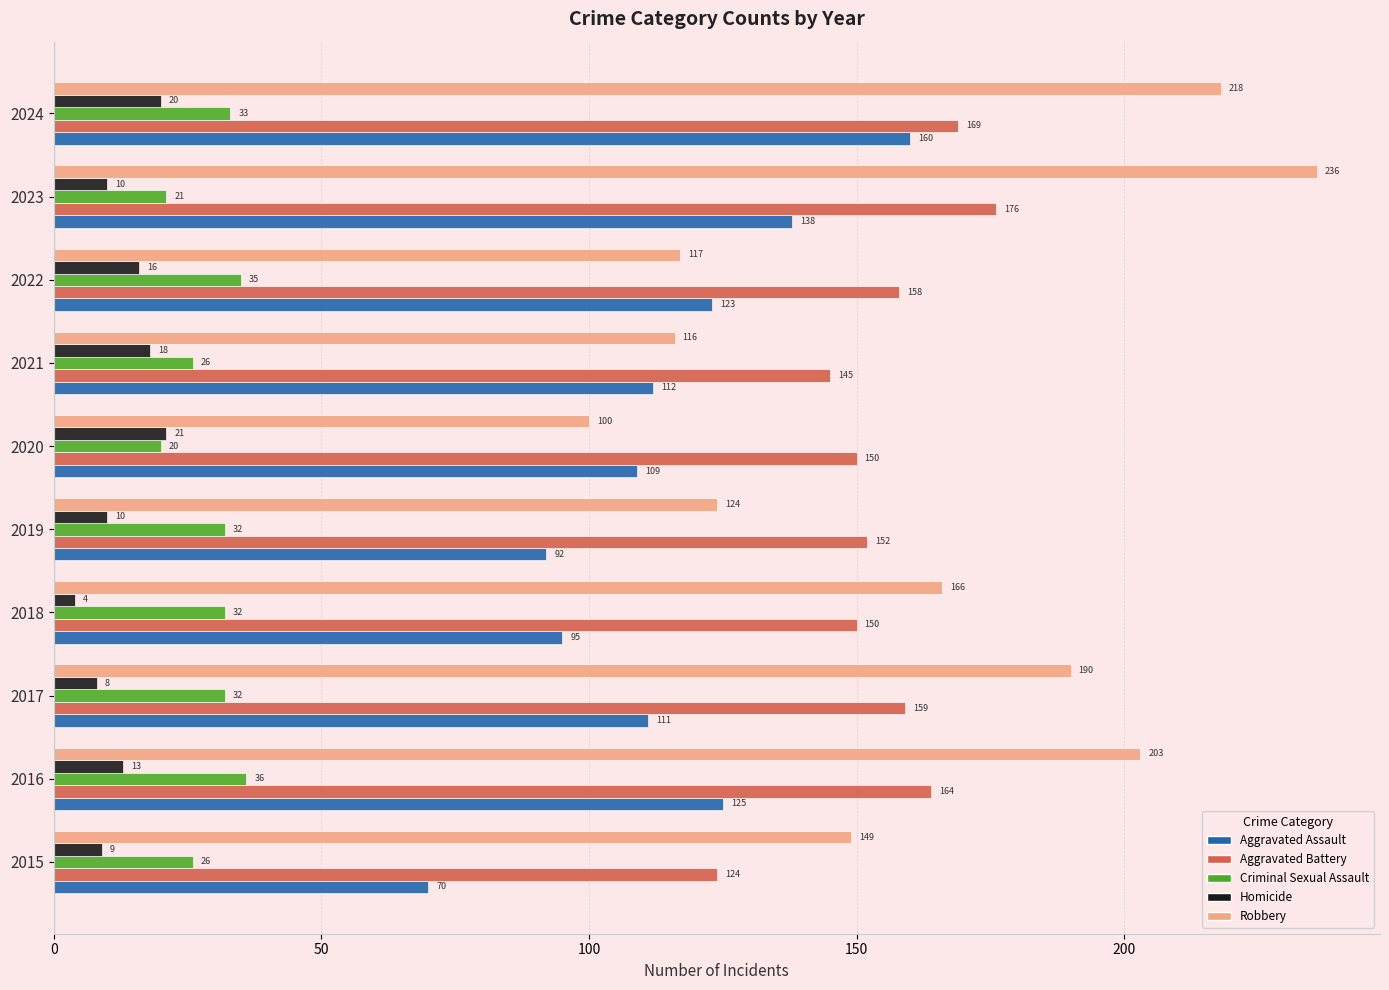

What is the sum of all Homicide values?

129